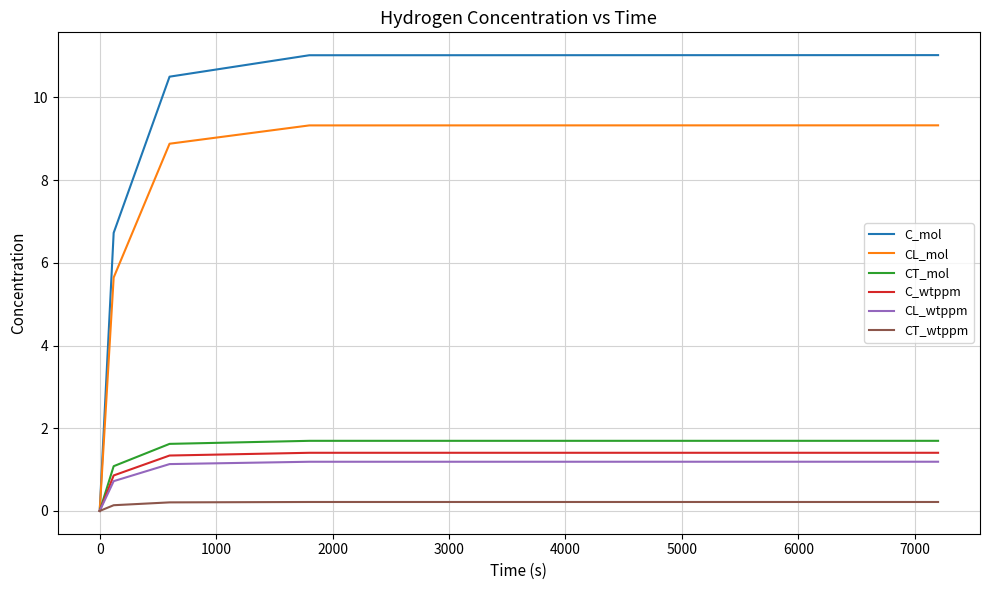

Which series has the largest total across all categories?

C_mol